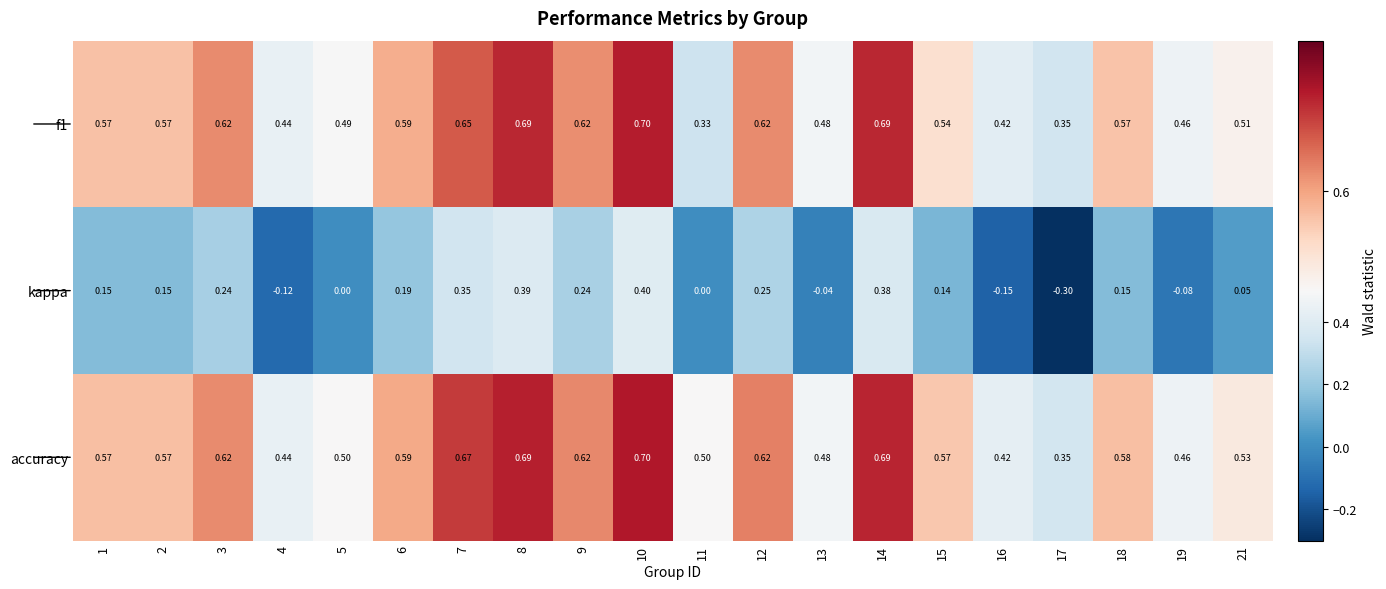

Is the value of accuracy at 14 greater than the value of f1 at 4?

Yes